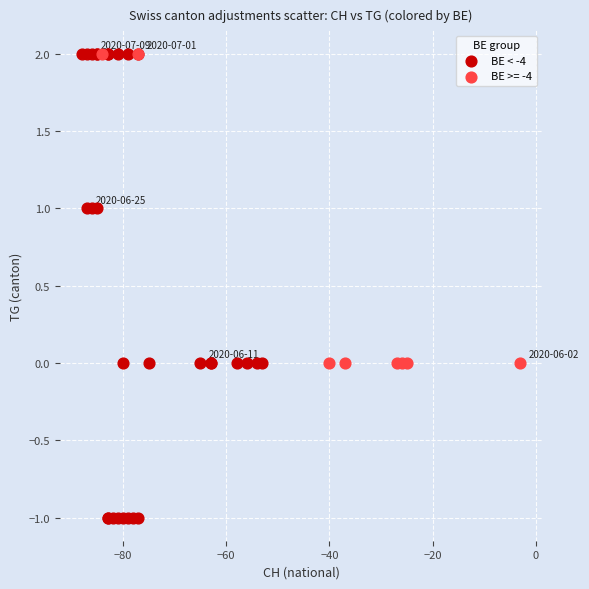

Which series has the largest Y range (max minus min)?

BE < -4